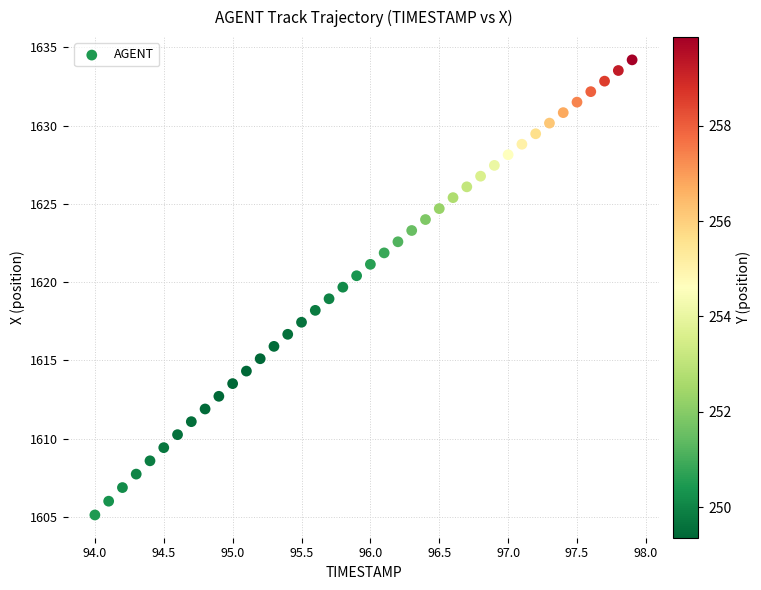

What is the range of X values (max minus min)?

3.9